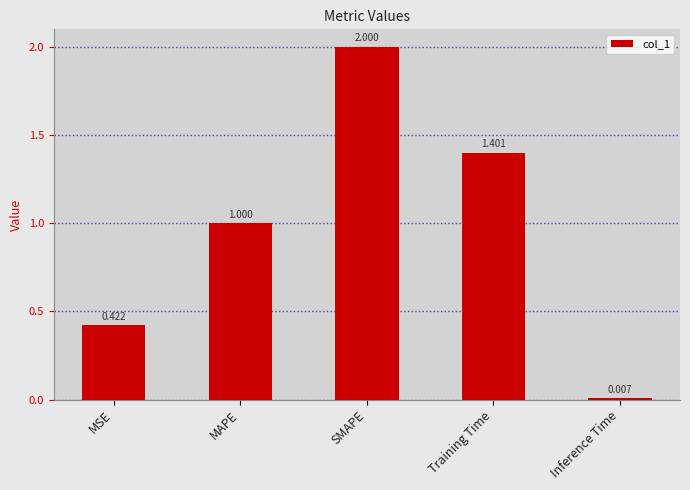

Between MSE and MAPE, which is larger?

MAPE